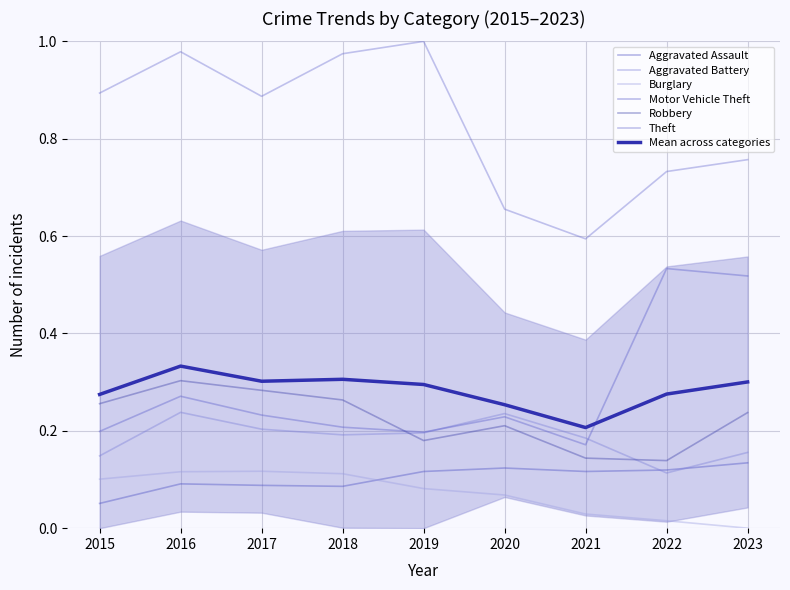

At how many categories does at least one series exceed 0?

9